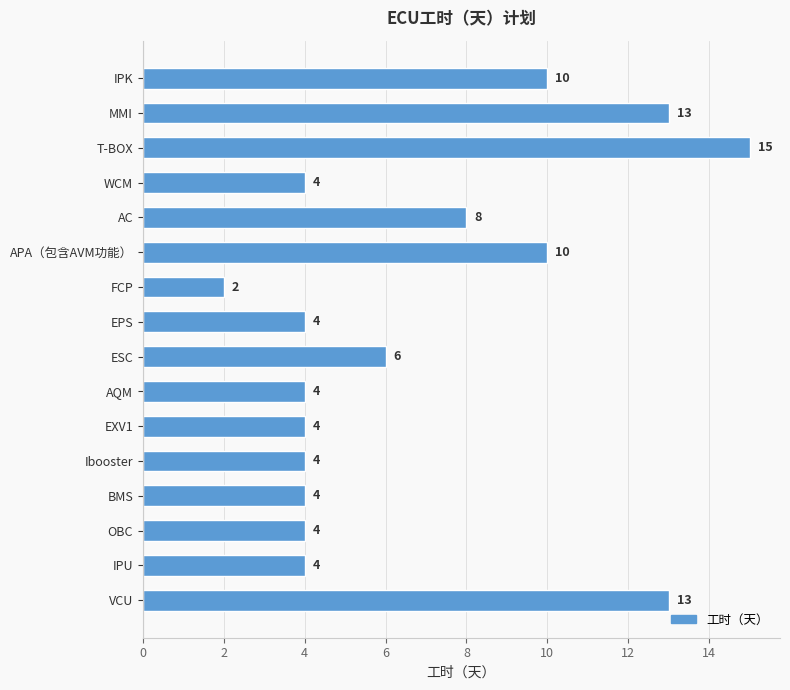

The chart shows a value of 5 at AQM. True or false?

False